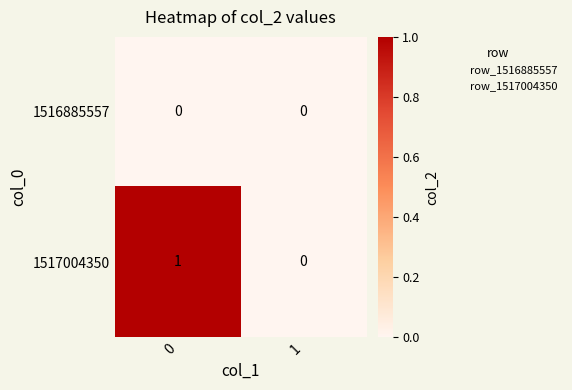

The value of 1517004350 at 1 is 0. True or false?

True